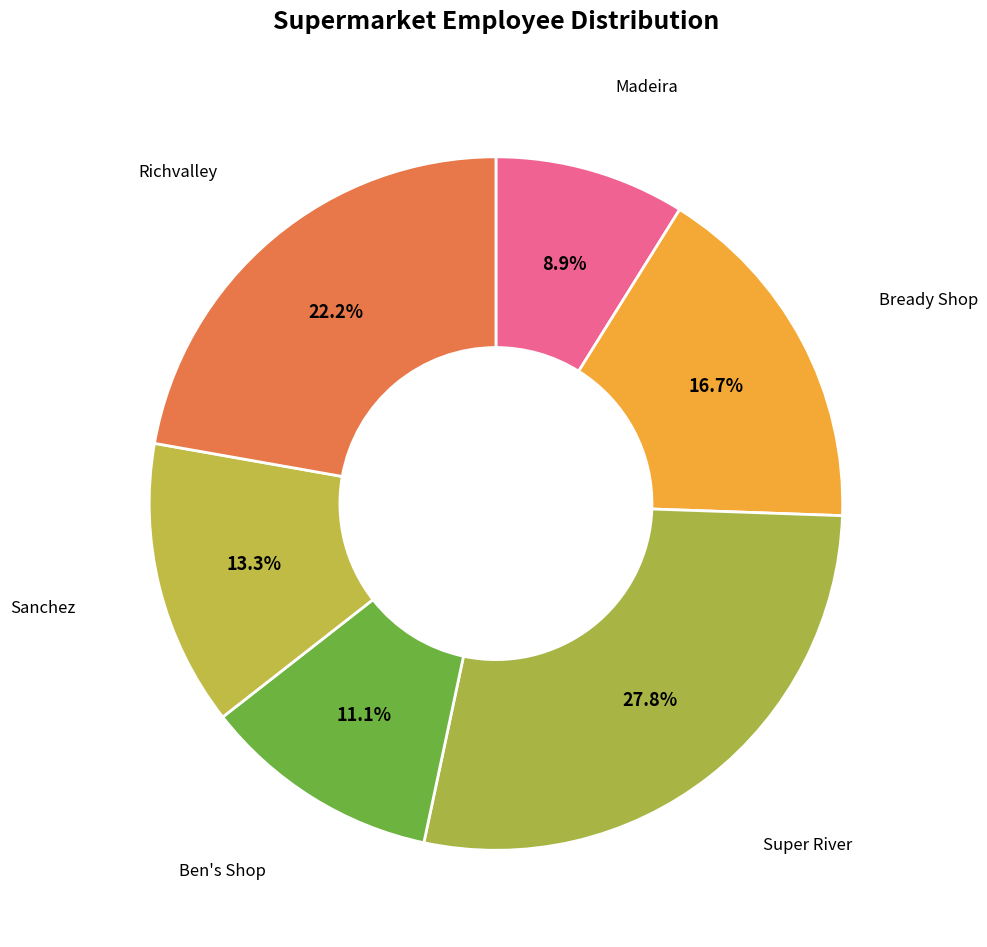

How many segments does this pie chart have?

6